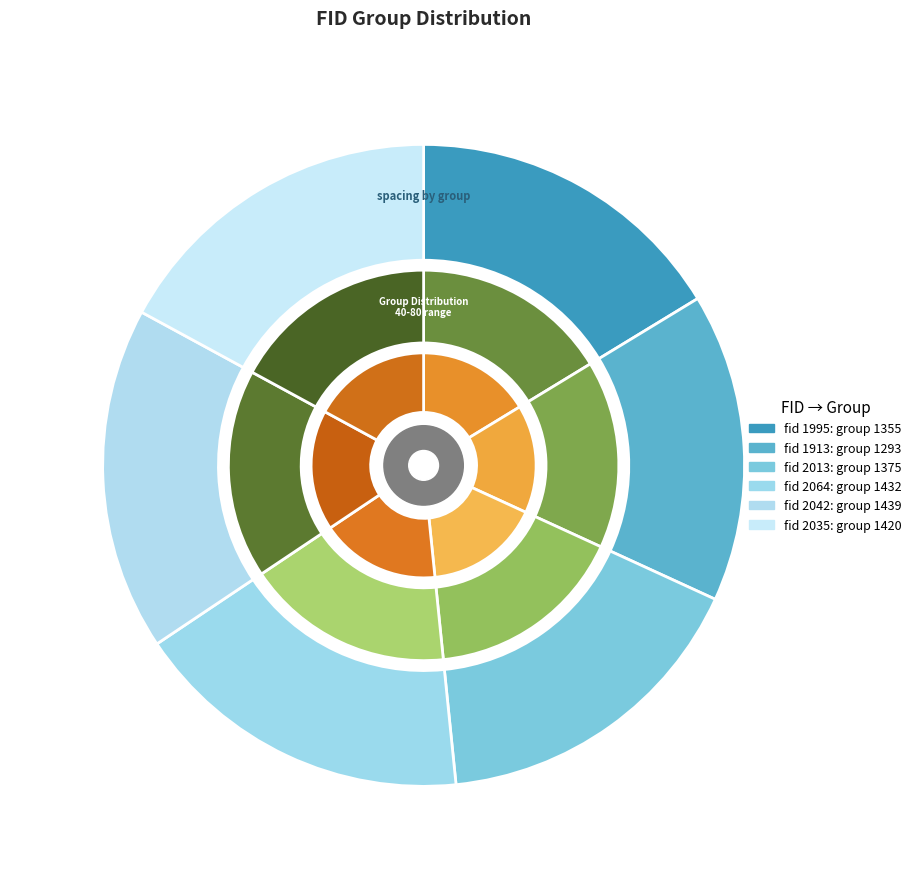

Which slice is the smallest?

1913